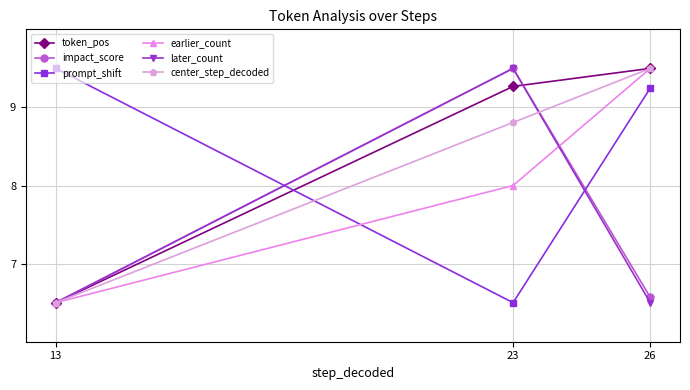

Rank the categories by center_step_decoded value from highest to lowest.

26, 23, 13